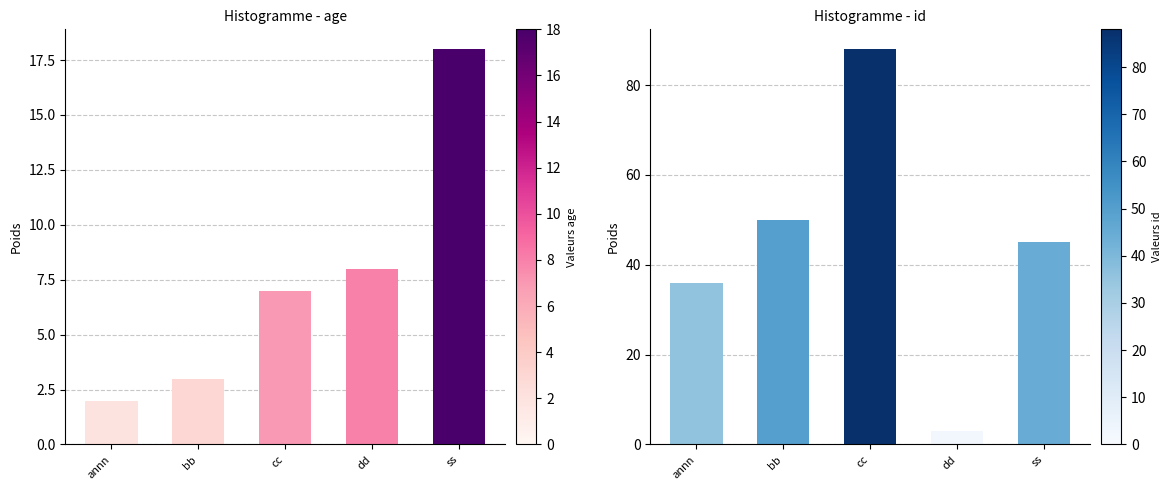

How many groups of bars are there?

5